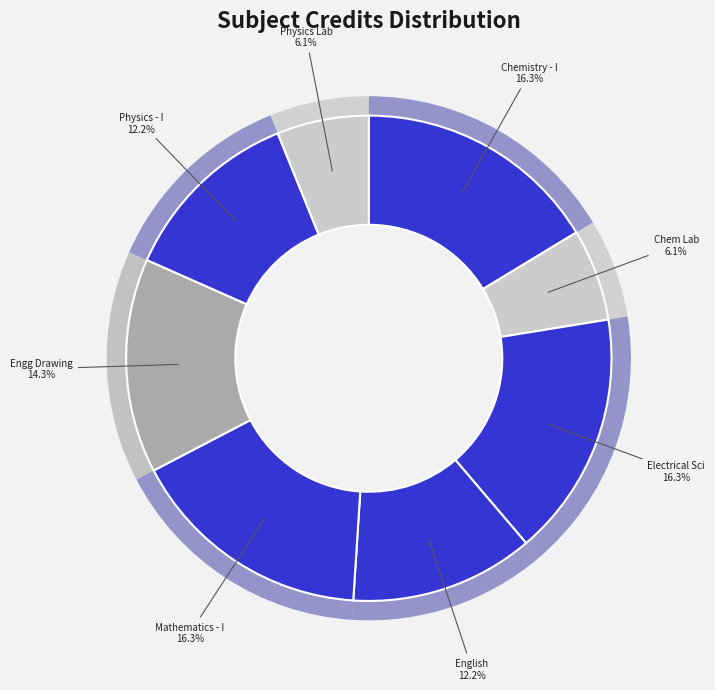

To the nearest percent, what portion does Physics Laboratory represent?

6%